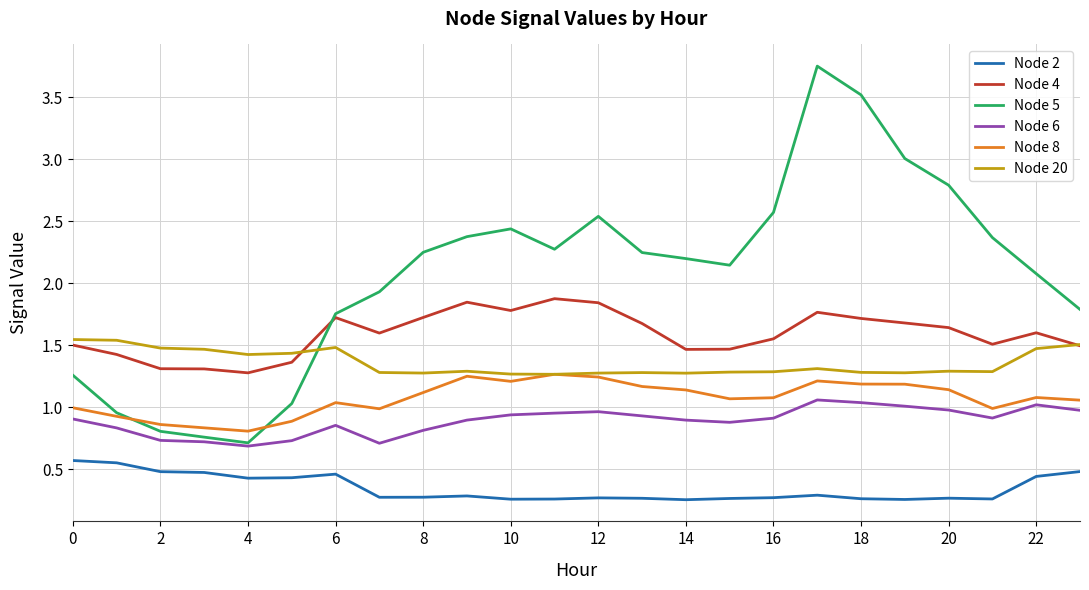

Which series has the largest total across all categories?

Node 5